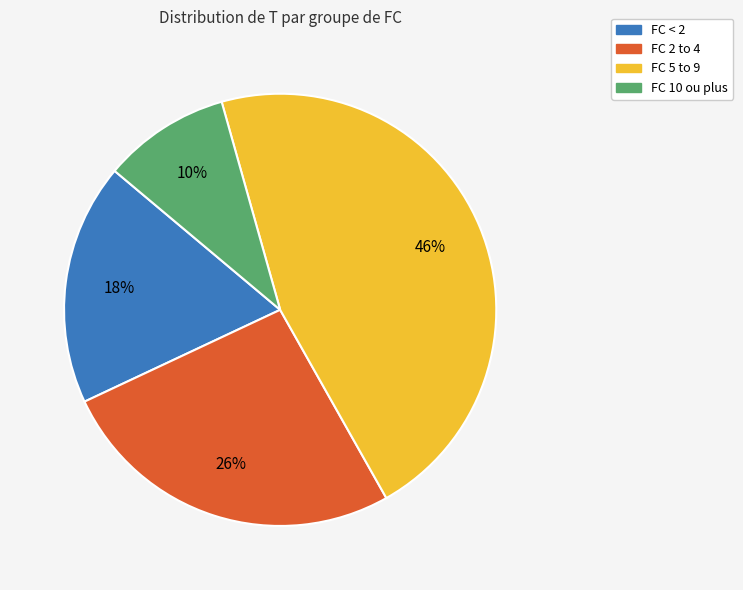

How many segments does this pie chart have?

4